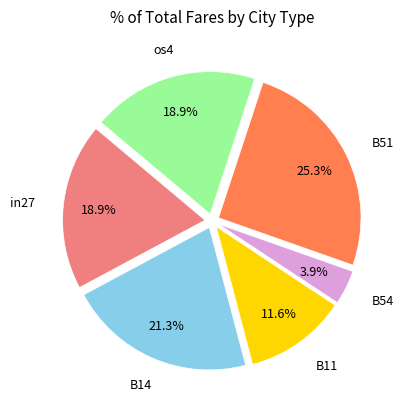

Does any single category account for the majority?

No